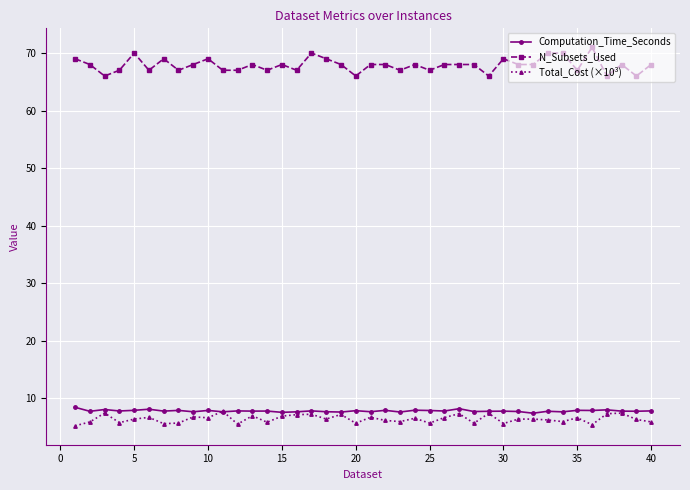

What is the lowest value of the Total_Cost (×10³) series?

5.2